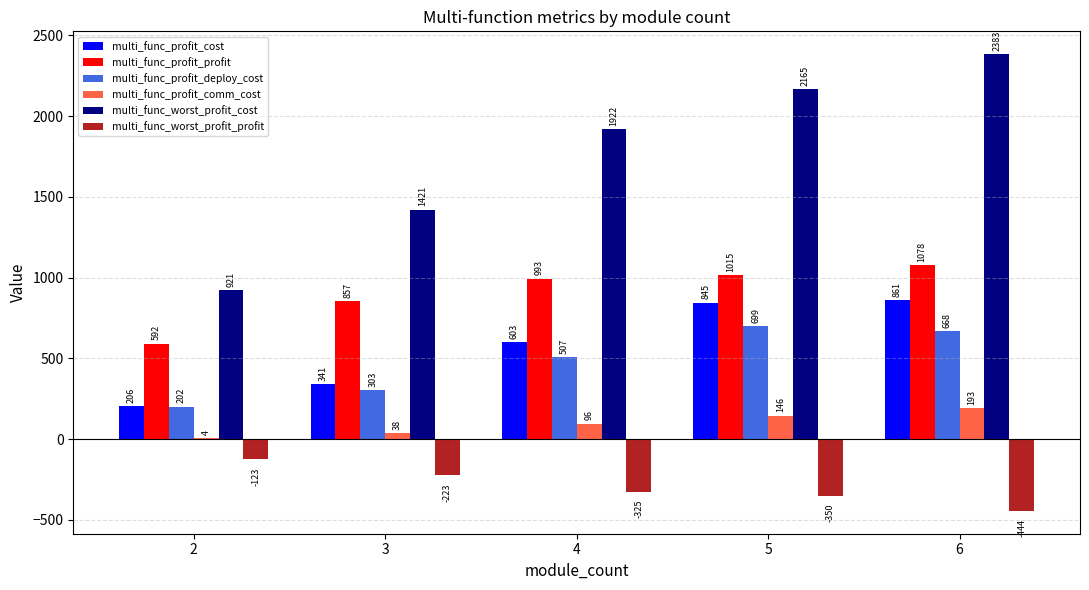

Which series changed the most between 2 and 4?

multi_func_worst_profit_cost